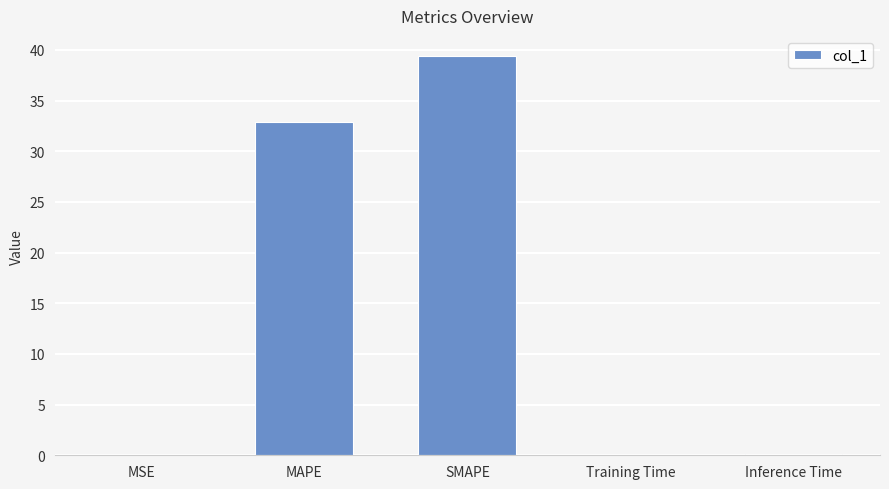

What is the sum of all values?

72.5